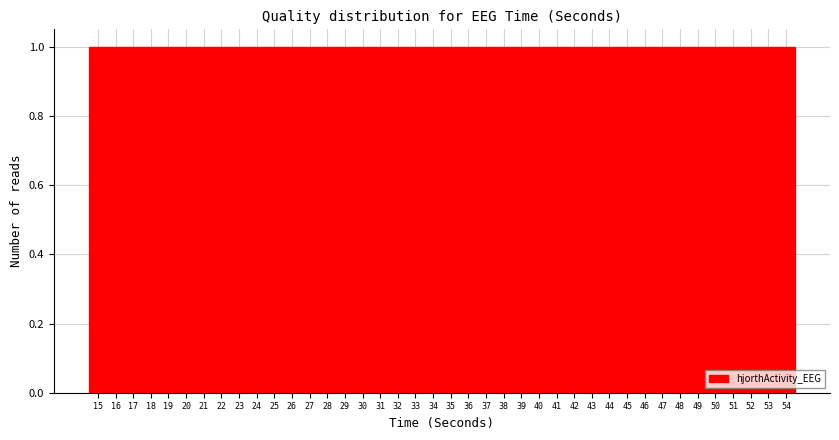

Reading left to right, list every bar in this chart as the range it spans on the x-axis followed by its height. The values are not printed on the chart, so give them approximately, as read against the axis.

14.5 to 15.5: 1
15.5 to 16.5: 1
16.5 to 17.5: 1
17.5 to 18.5: 1
18.5 to 19.5: 1
19.5 to 20.5: 1
20.5 to 21.5: 1
21.5 to 22.5: 1
22.5 to 23.5: 1
23.5 to 24.5: 1
24.5 to 25.5: 1
25.5 to 26.5: 1
26.5 to 27.5: 1
27.5 to 28.5: 1
28.5 to 29.5: 1
29.5 to 30.5: 1
30.5 to 31.5: 1
31.5 to 32.5: 1
32.5 to 33.5: 1
33.5 to 34.5: 1
34.5 to 35.5: 1
35.5 to 36.5: 1
36.5 to 37.5: 1
37.5 to 38.5: 1
38.5 to 39.5: 1
39.5 to 40.5: 1
40.5 to 41.5: 1
41.5 to 42.5: 1
42.5 to 43.5: 1
43.5 to 44.5: 1
44.5 to 45.5: 1
45.5 to 46.5: 1
46.5 to 47.5: 1
47.5 to 48.5: 1
48.5 to 49.5: 1
49.5 to 50.5: 1
50.5 to 51.5: 1
51.5 to 52.5: 1
52.5 to 53.5: 1
53.5 to 54.5: 1